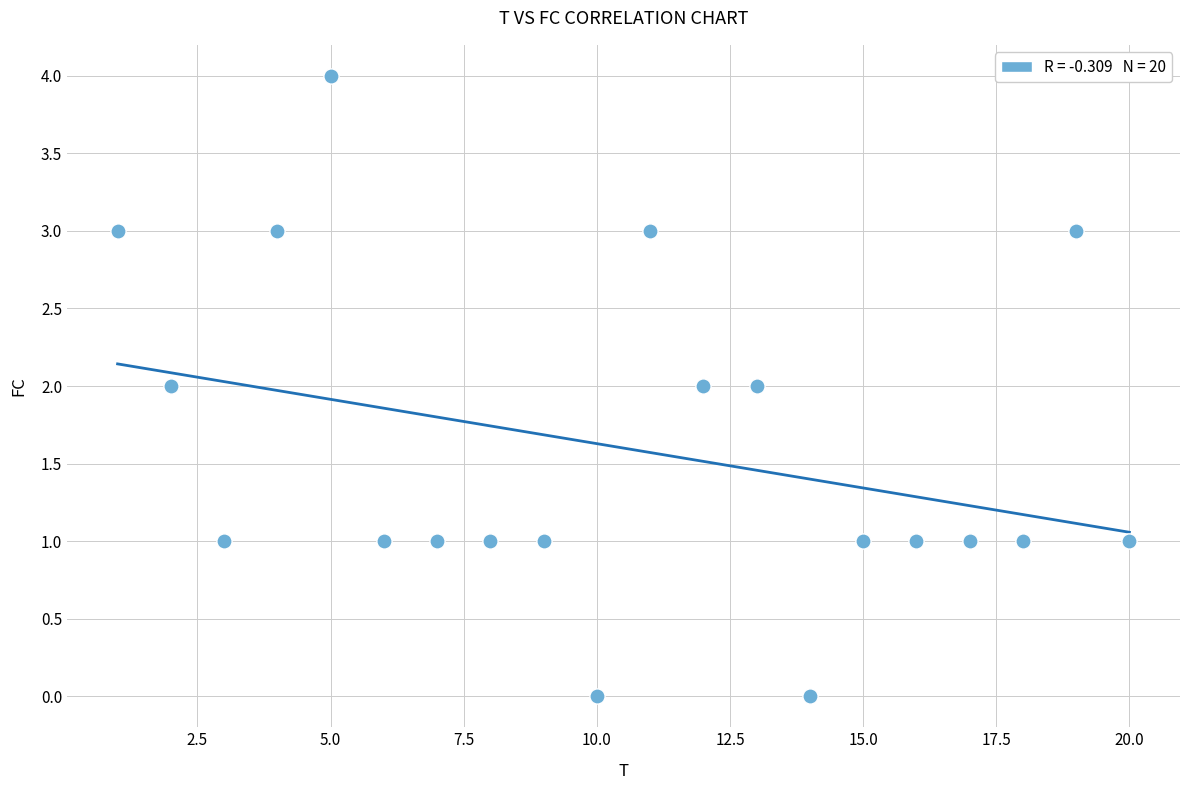

What is the range of Y values (max minus min)?

4